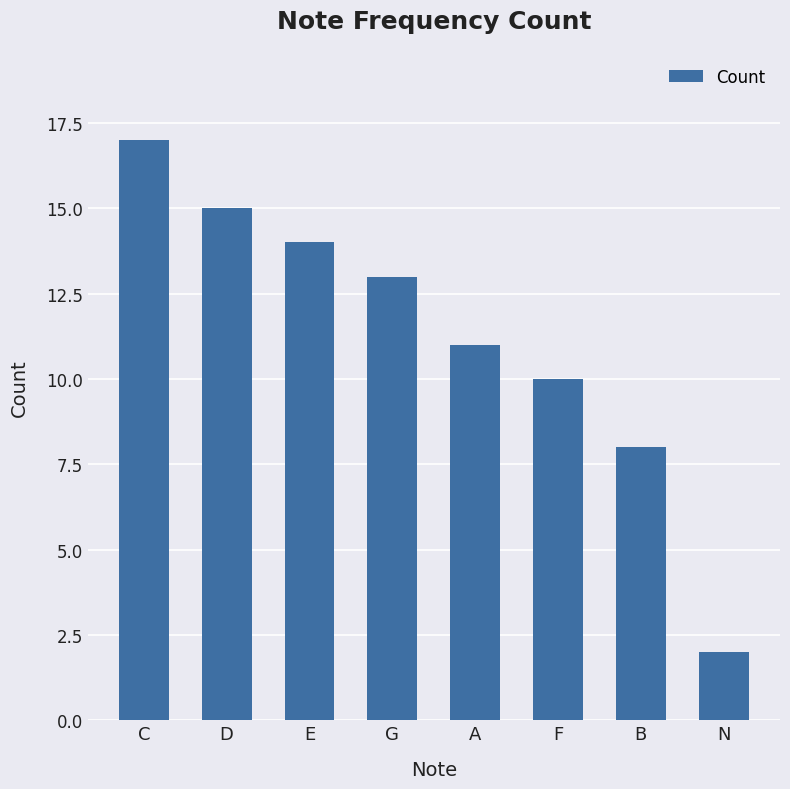

What is the sum of all values?

90